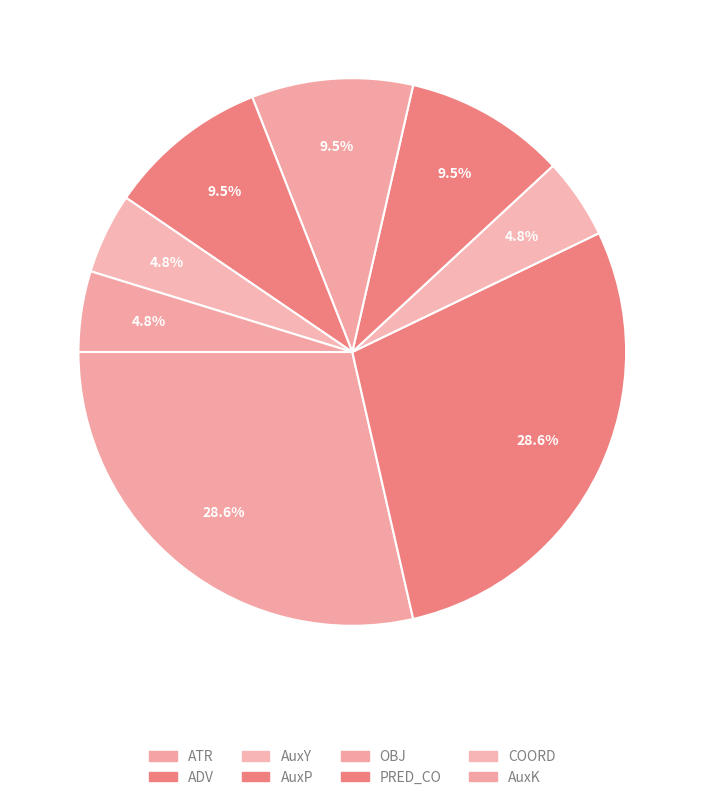

How many segments does this pie chart have?

8